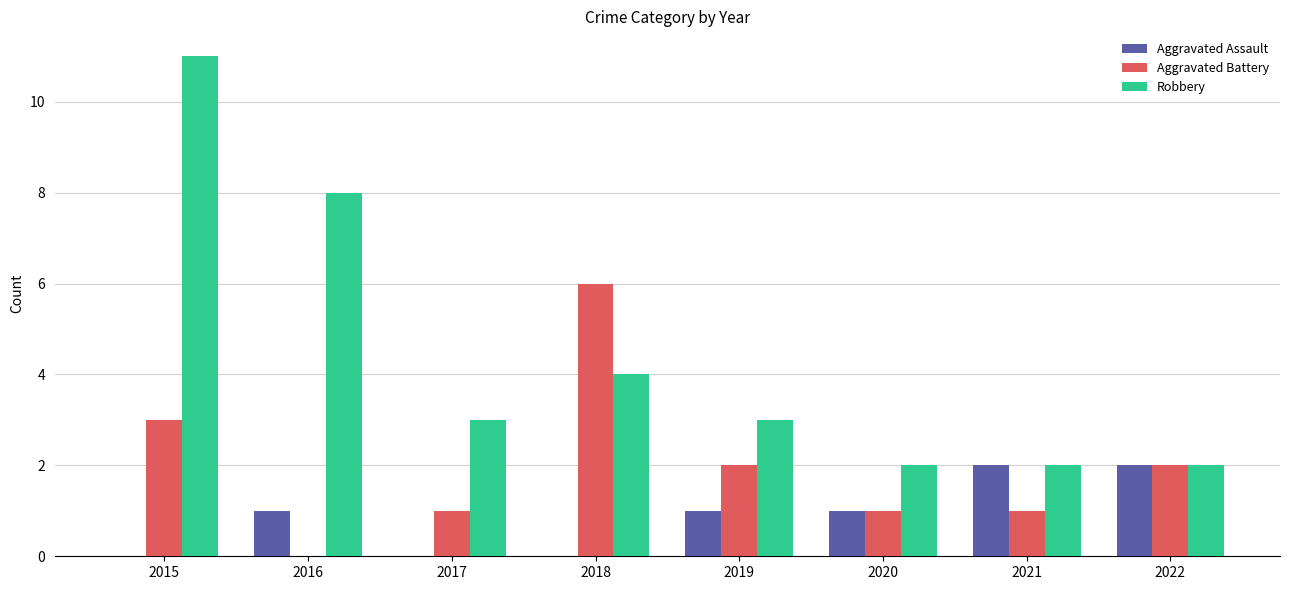

Which series has the largest total across all categories?

Robbery